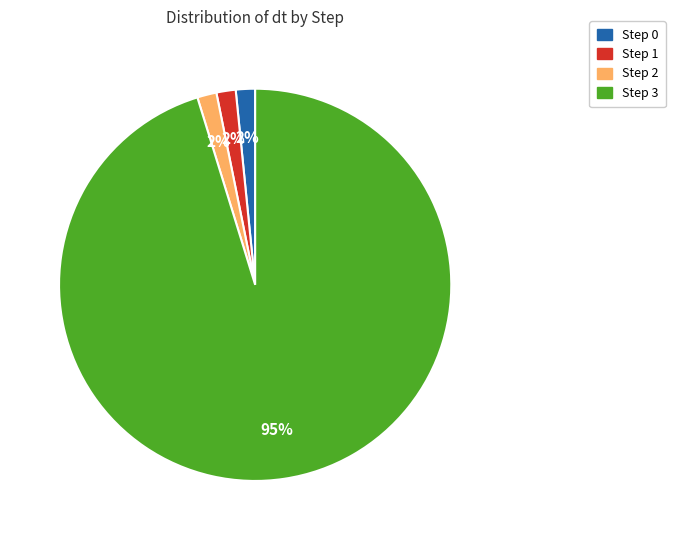

Is the sum of Step 0 and Step 2 greater than half?

No